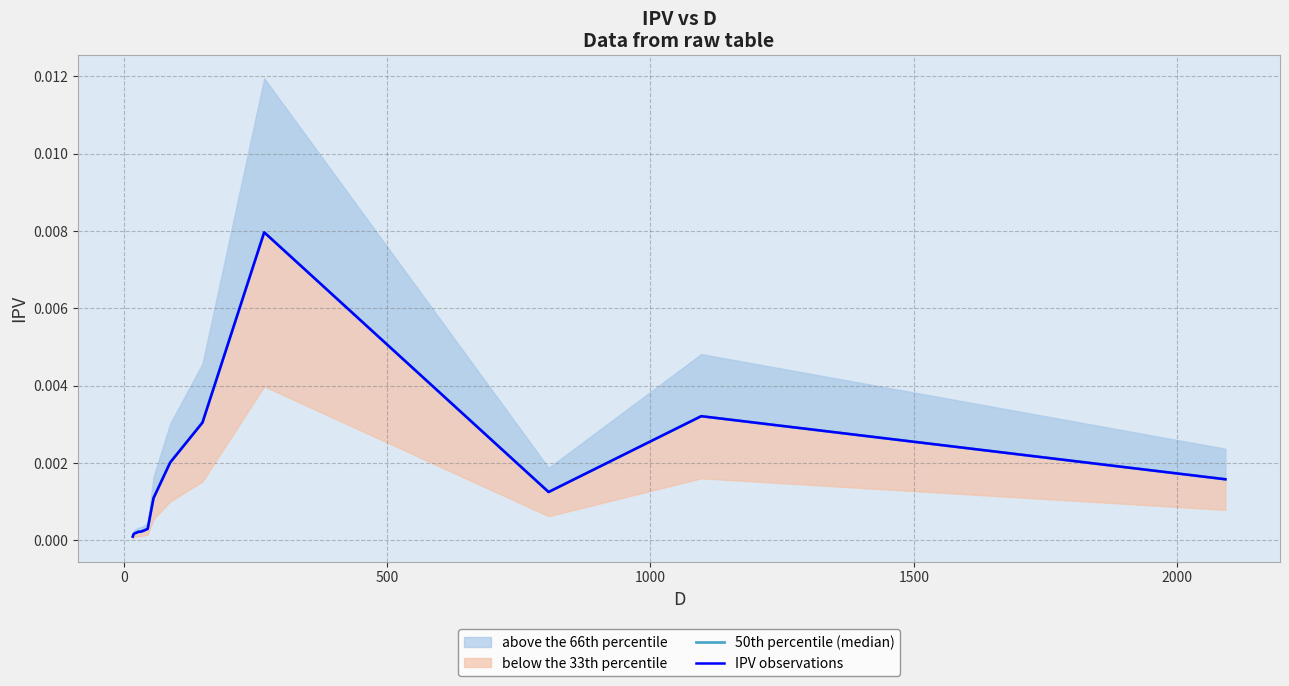

True or false: IPV observations and 50th percentile (median) intersect in this chart.

False